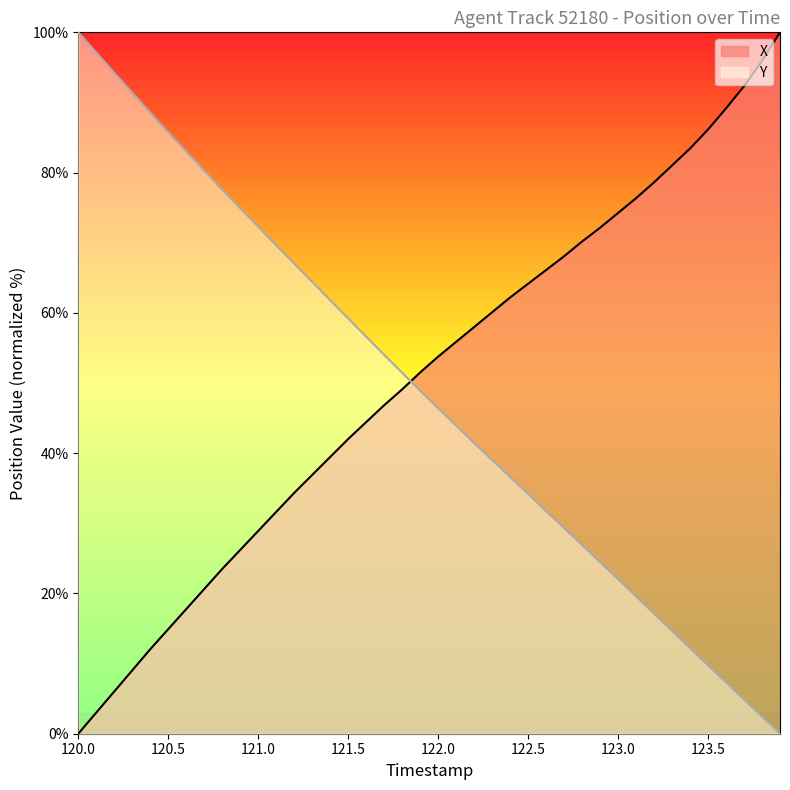

What are all the series names shown in the legend?

X, Y